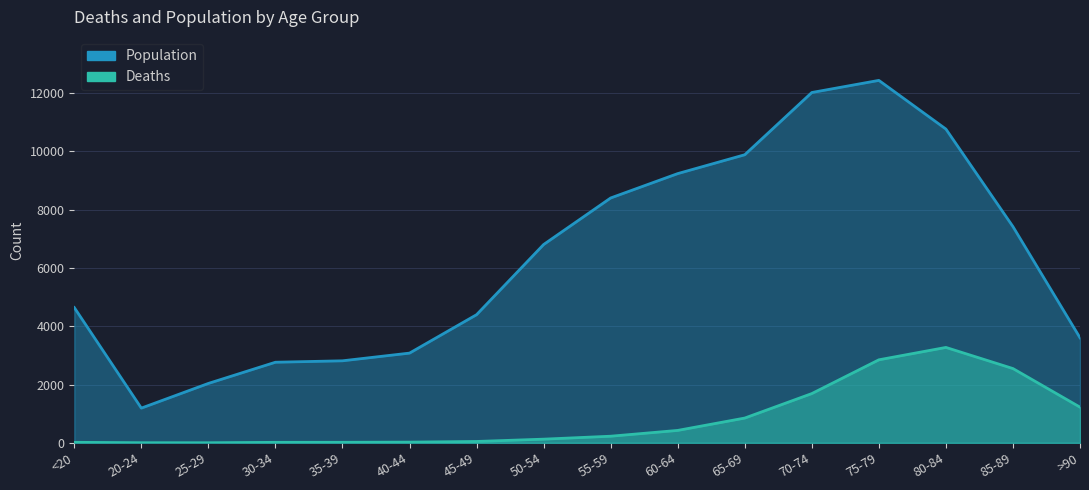

True or false: Population and Deaths intersect in this chart.

False